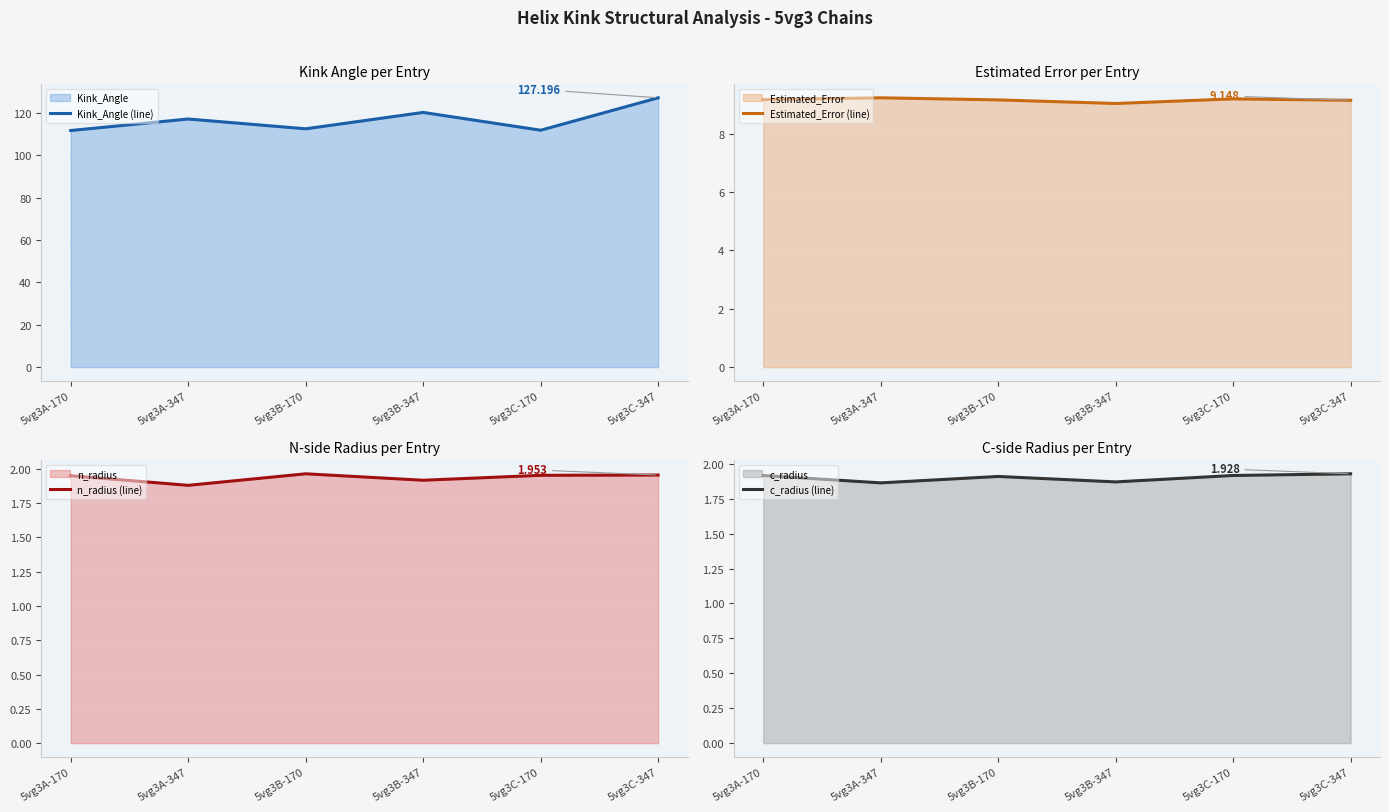

How many interior local peaks does the Kink_Angle (line) series have?

2